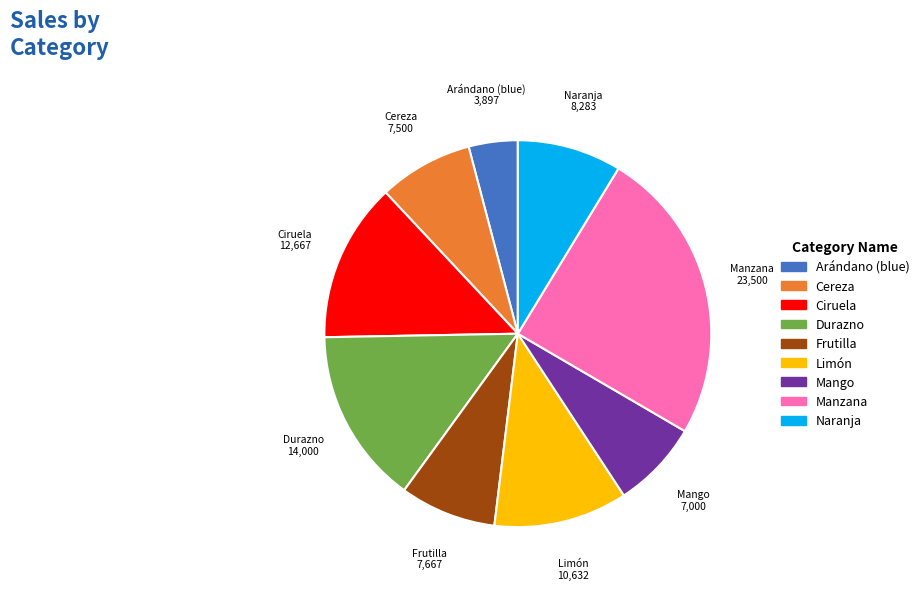

Count the number of slices in the pie.

9